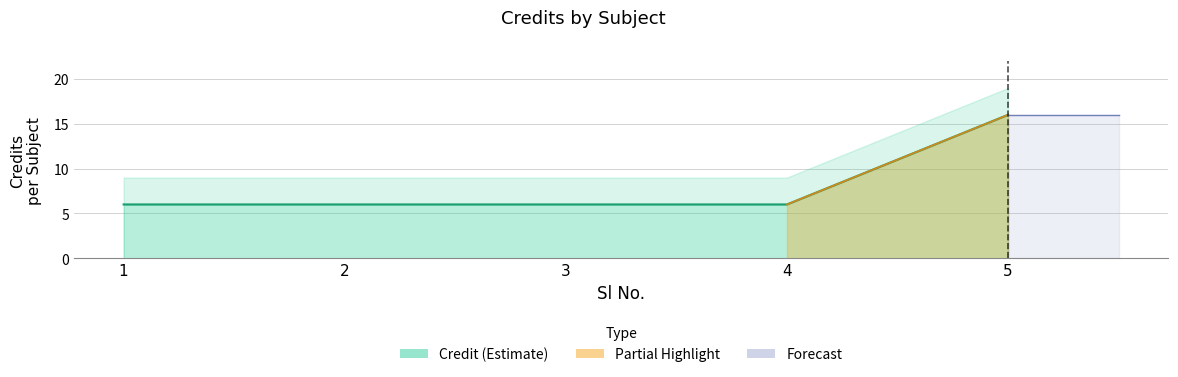

Does the chart have visible grid lines?

Yes